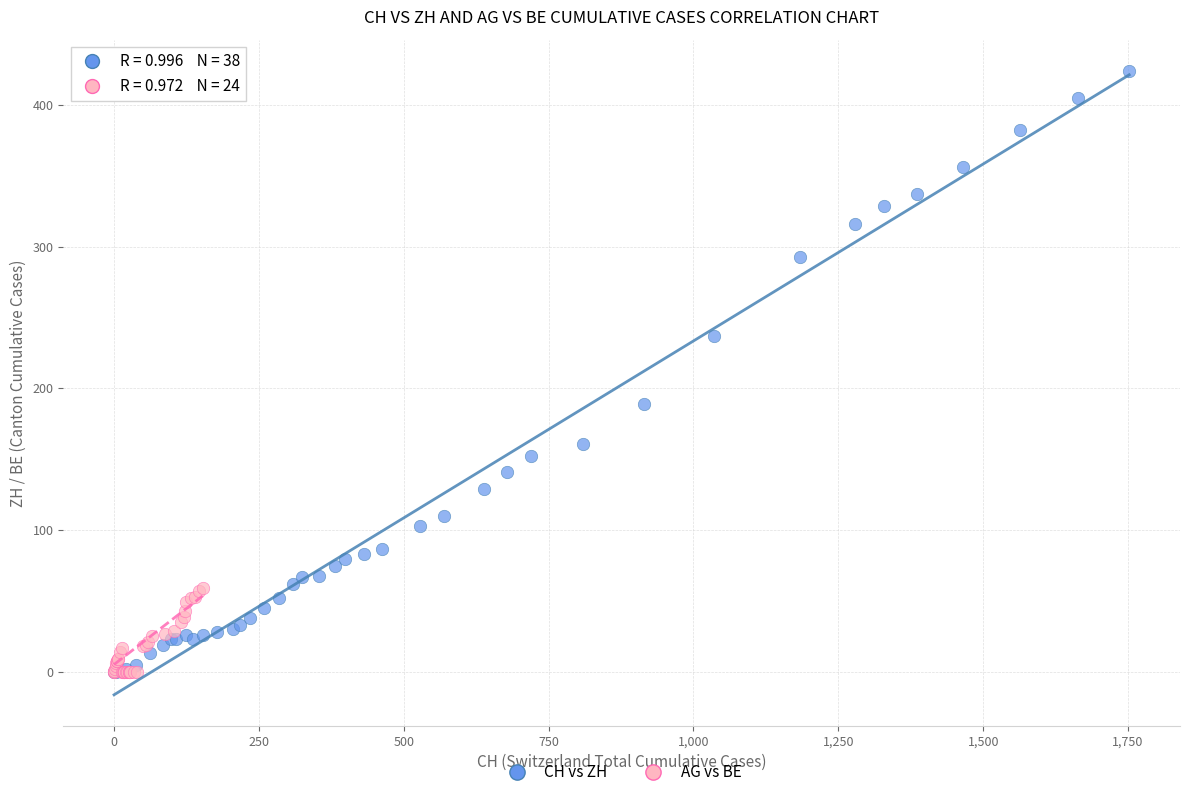

Which series has the largest Y range (max minus min)?

CH vs ZH